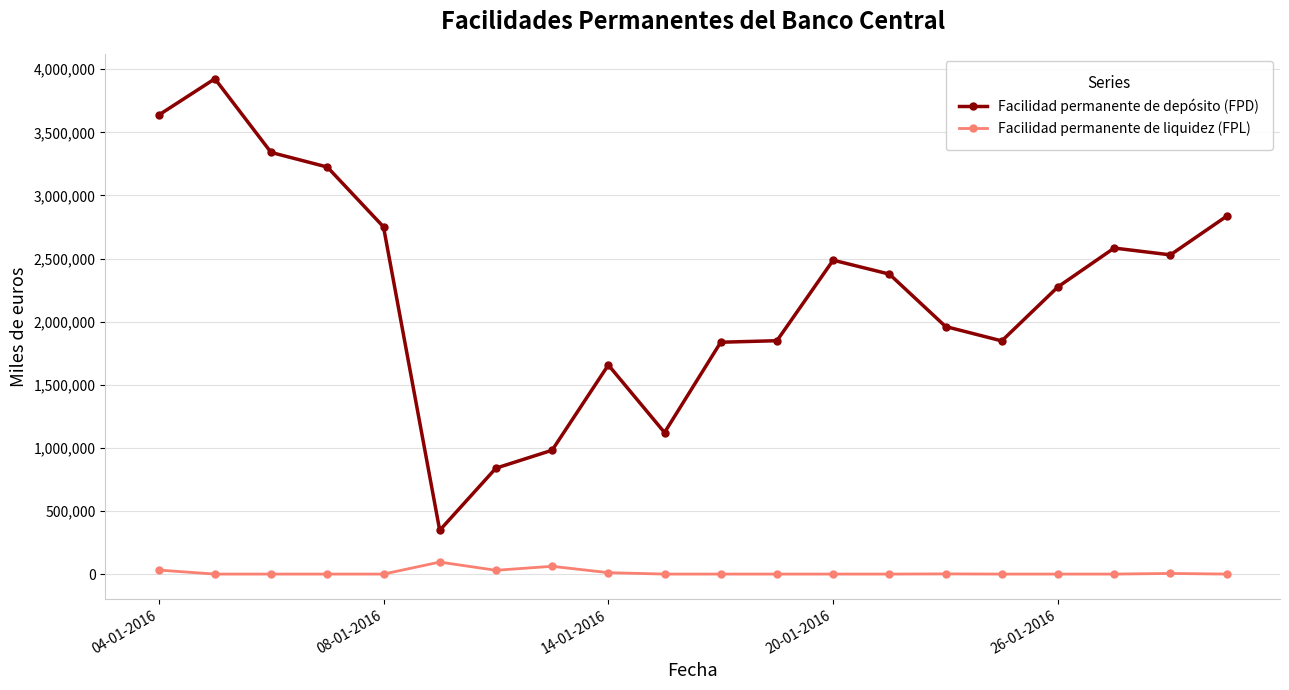

What is the sum of all Facilidad permanente de depósito (FPD) values?

44403200